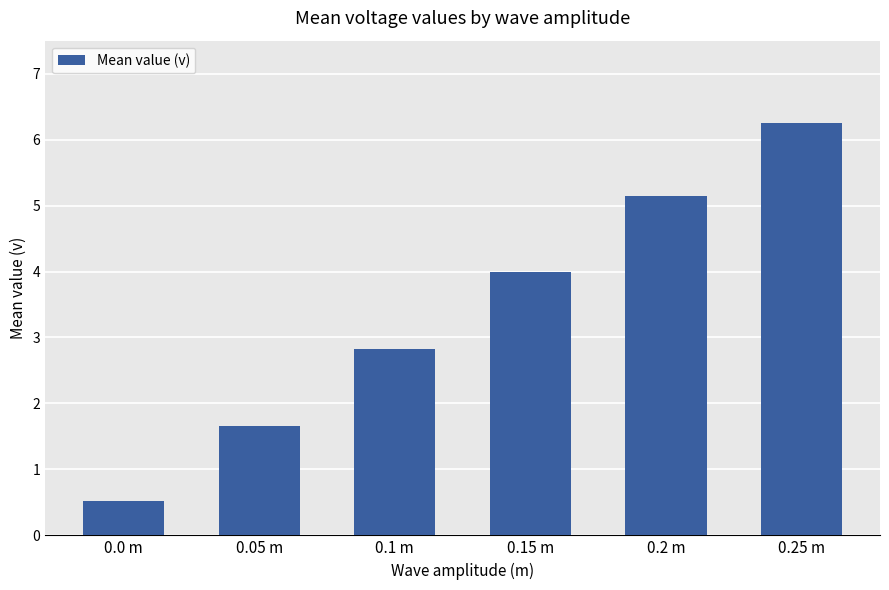

List the labels in order of value, smallest first.

0.0 m, 0.05 m, 0.1 m, 0.15 m, 0.2 m, 0.25 m